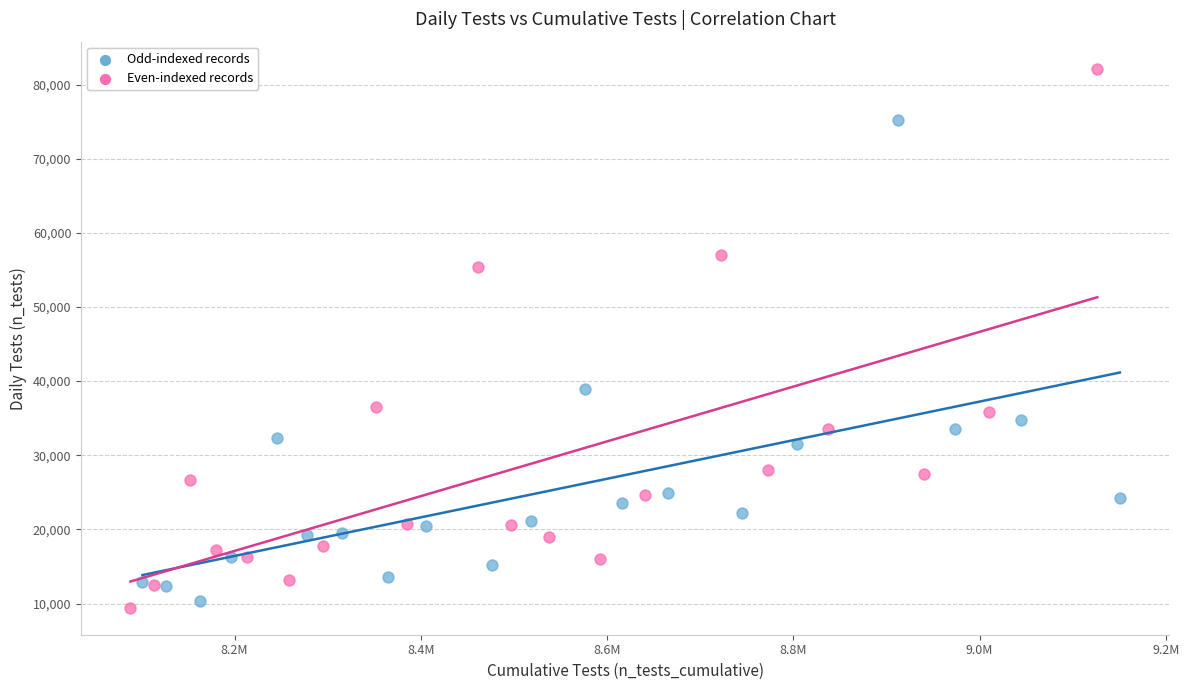

Which series has the largest Y range (max minus min)?

Even-indexed records